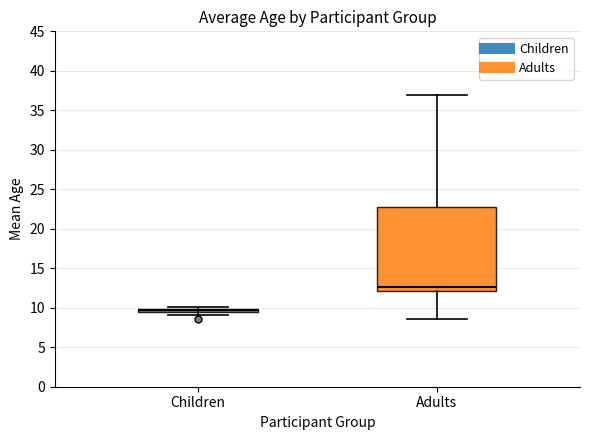

Where is the upper edge of the box for Children on the y-axis? The values are not printed on the chart, so give them approximately, as read against the axis.

10.0